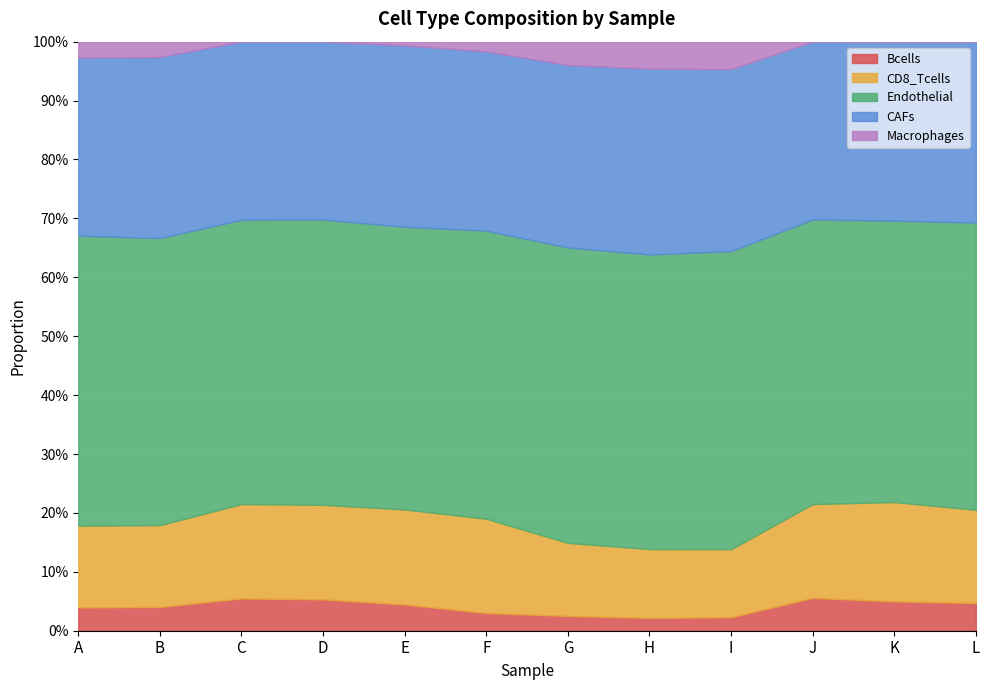

Between C and A, which is larger?

C